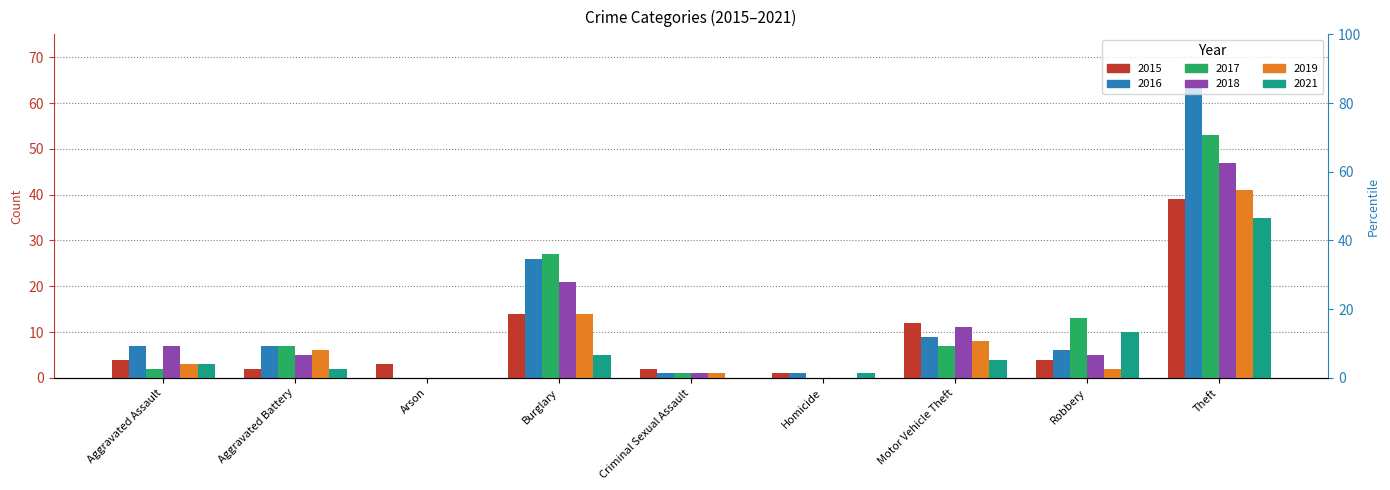

True or false: 2019 has a value of 8 at Motor Vehicle Theft.

True